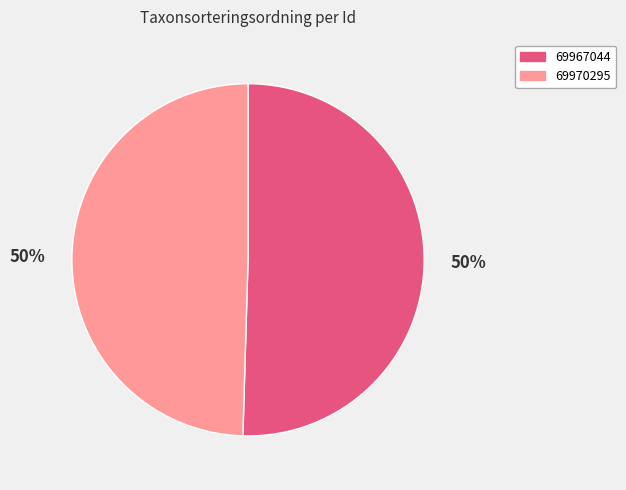

To the nearest percent, what is the average slice percentage?

50%